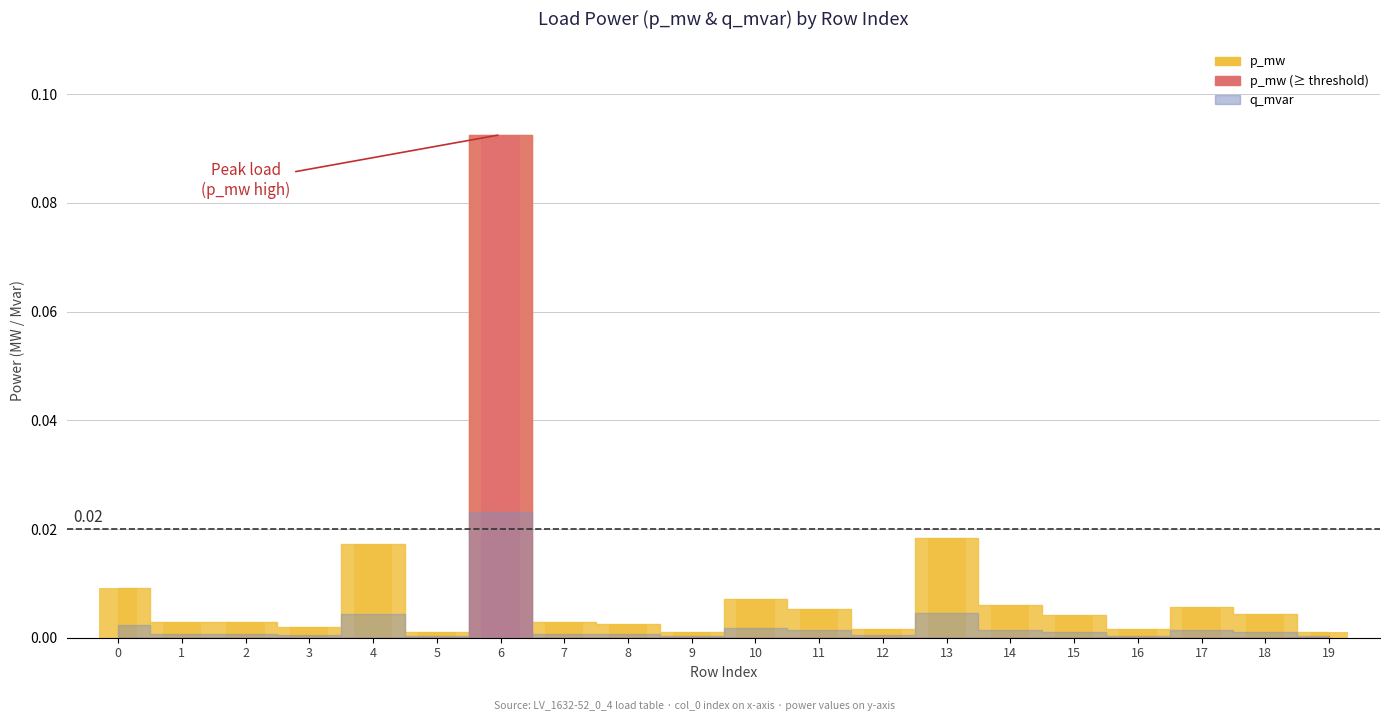

Is it true that the value at 15 is 0.0?

True